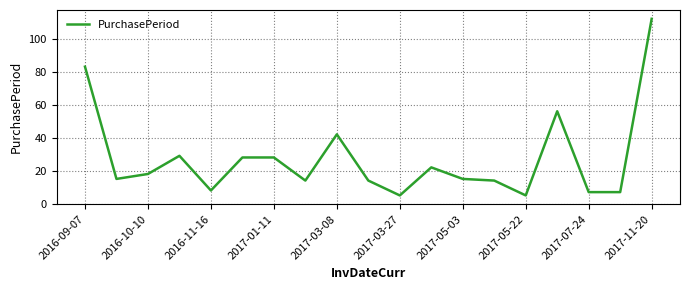

What is the difference between the maximum and minimum values?

107